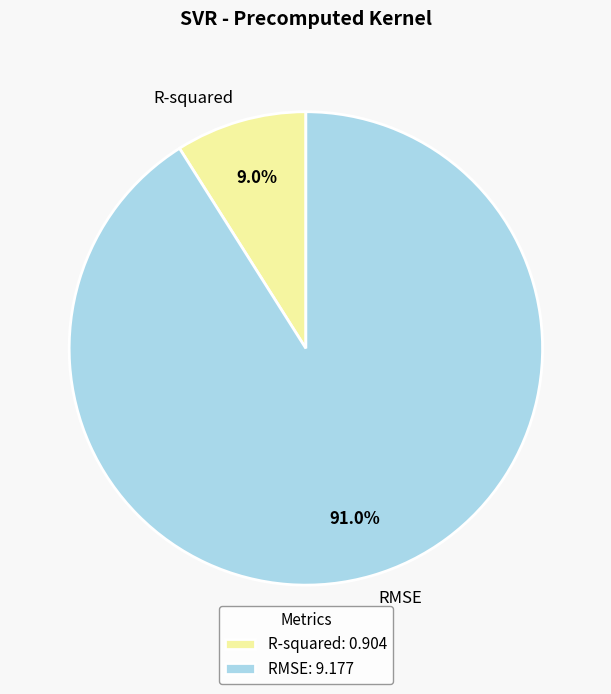

What is the smallest slice in the pie chart?

R-squared